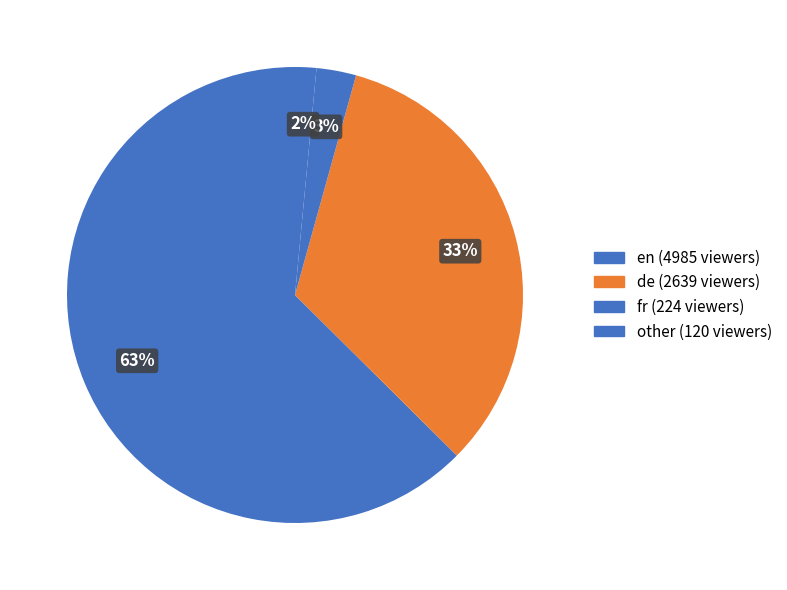

Count the number of slices in the pie.

4